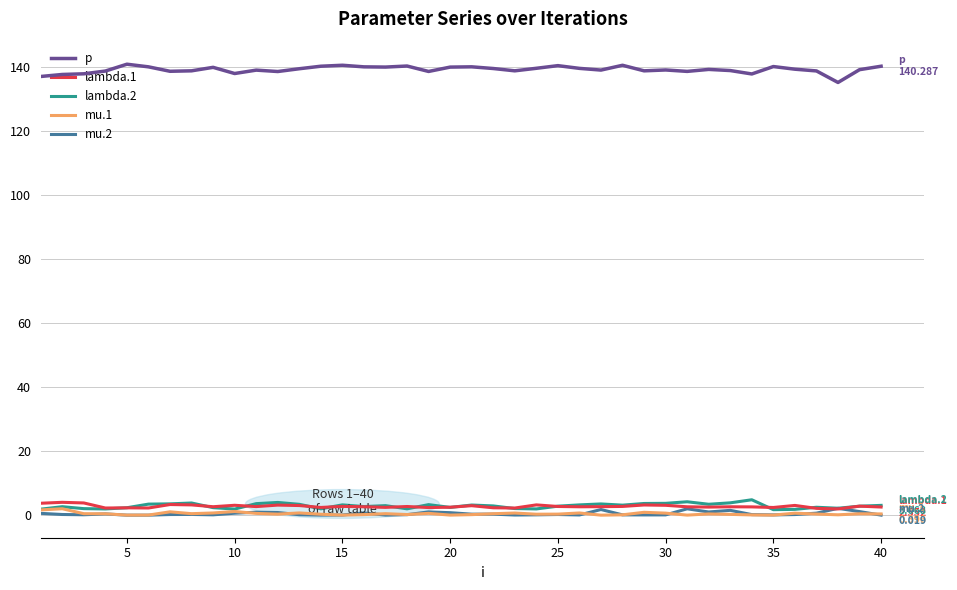

What is the lowest value of the p series?

135.2